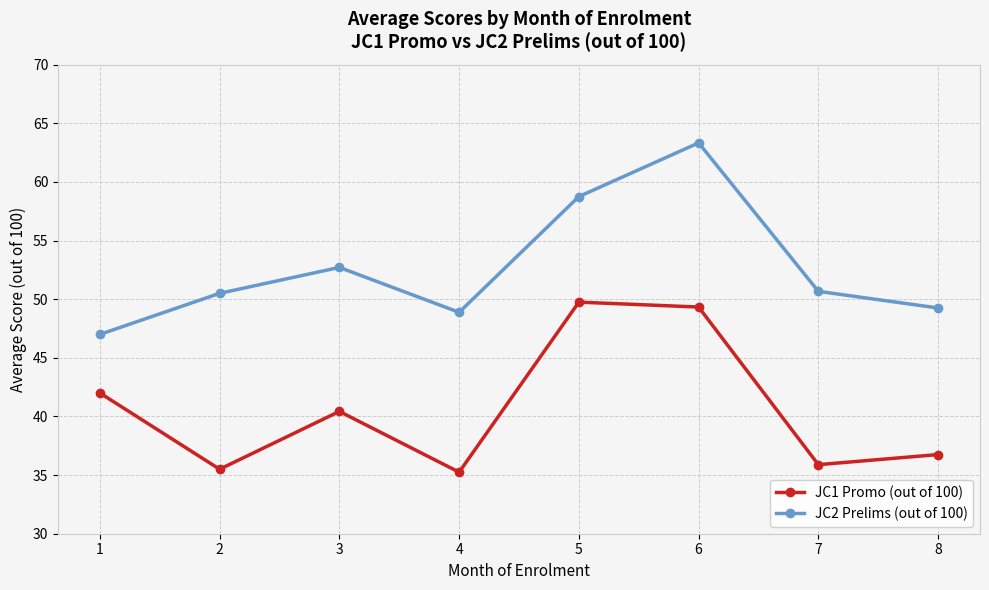

What is the total value across all series at 6?

112.7